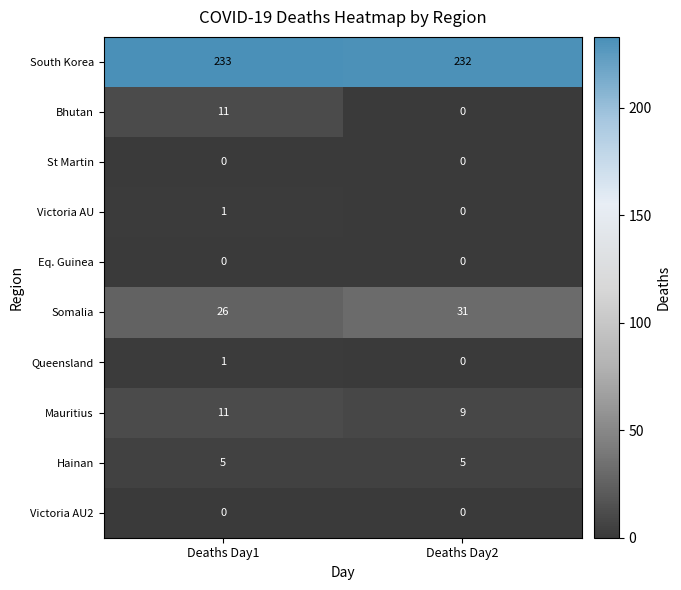

Reading left to right, what are all the values shown in this chart?

South Korea: 233	232
Bhutan: 11	0
St Martin: 0	0
Victoria AU: 1	0
Eq. Guinea: 0	0
Somalia: 26	31
Queensland: 1	0
Mauritius: 11	9
Hainan: 5	5
Victoria AU2: 0	0